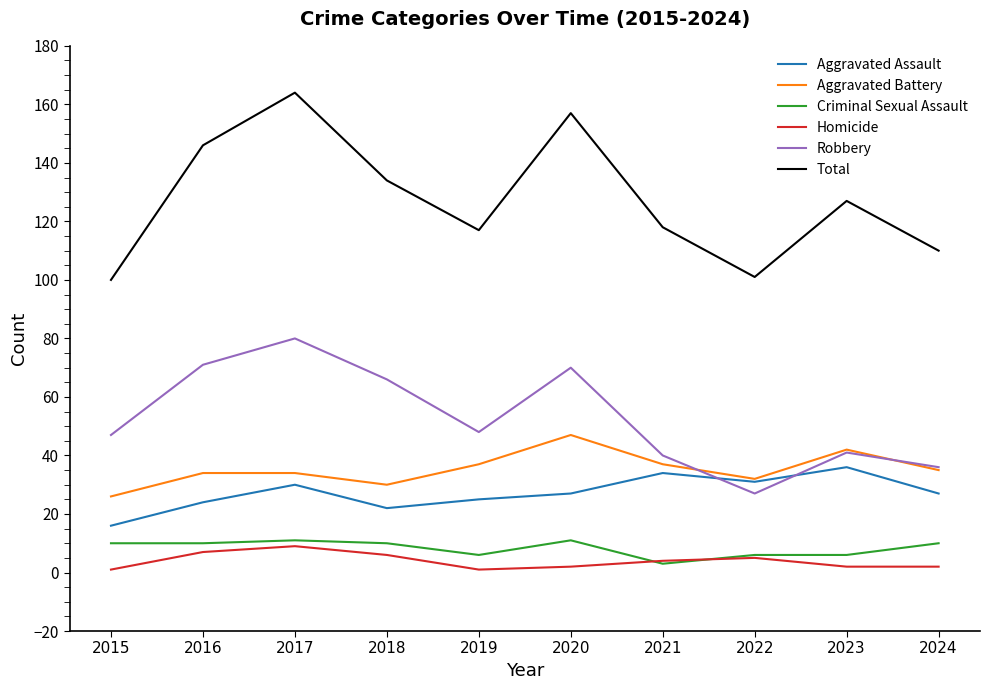

True or false: Homicide and Robbery intersect in this chart.

False